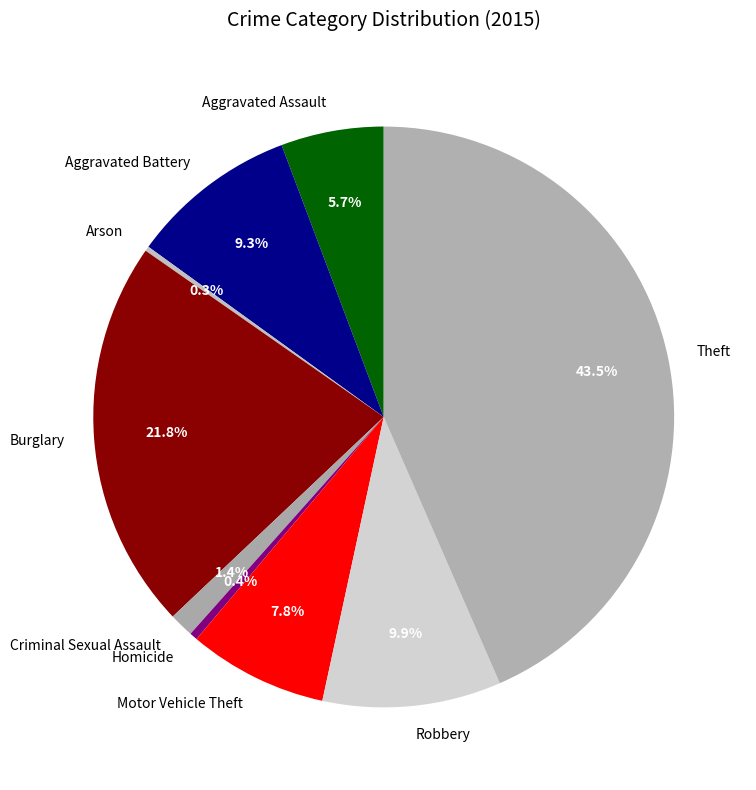

What is the total percentage of Aggravated Assault and Criminal Sexual Assault?

7.1%